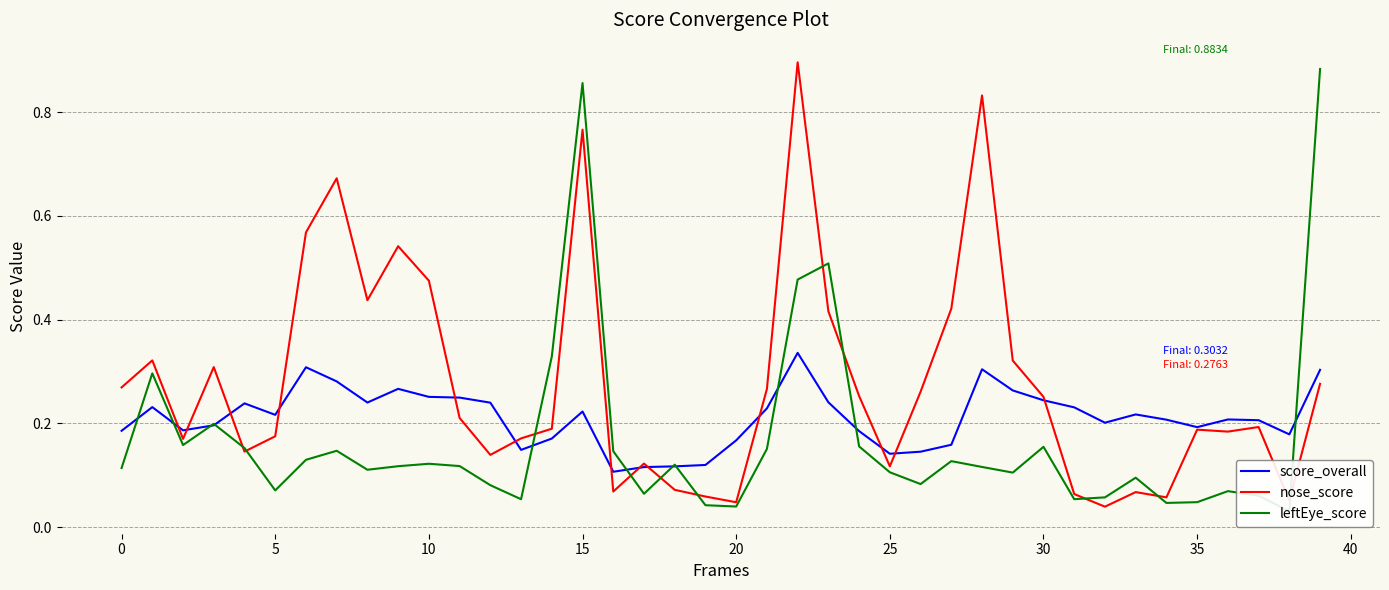

What is the sum of the leftEye_score values at 35 and 15?

0.9